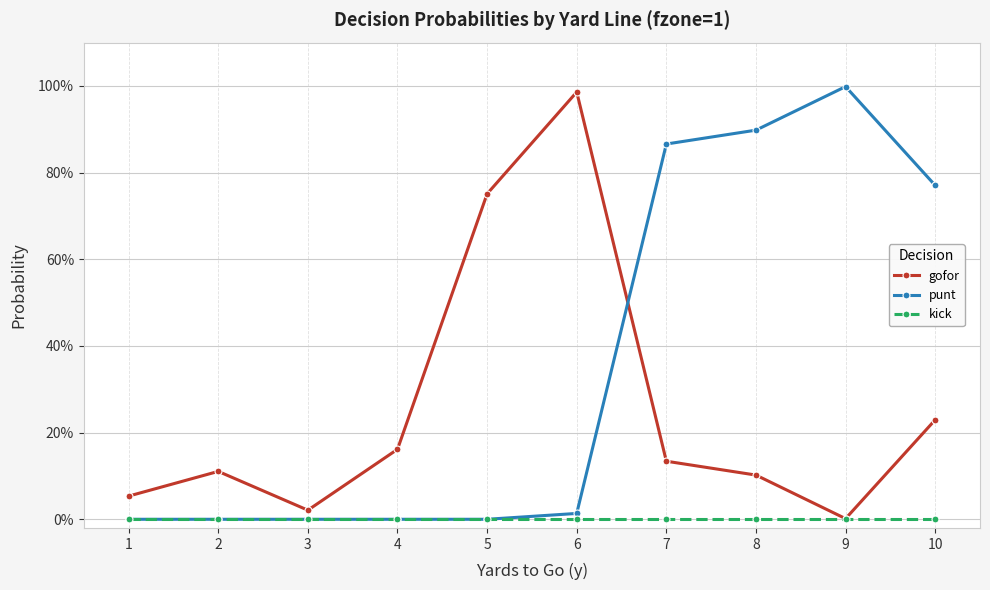

Reading right to left, list all the values displayed in this chart.

gofor: 0.2	0.0	0.1	0.1	1.0	0.8	0.2	0.0	0.1	0.1
punt: 0.8	1.0	0.9	0.9	0.0	0.0	0.0	0.0	0.0	0.0
kick: 0.0	0.0	0.0	0.0	0.0	0.0	0.0	0.0	0.0	0.0